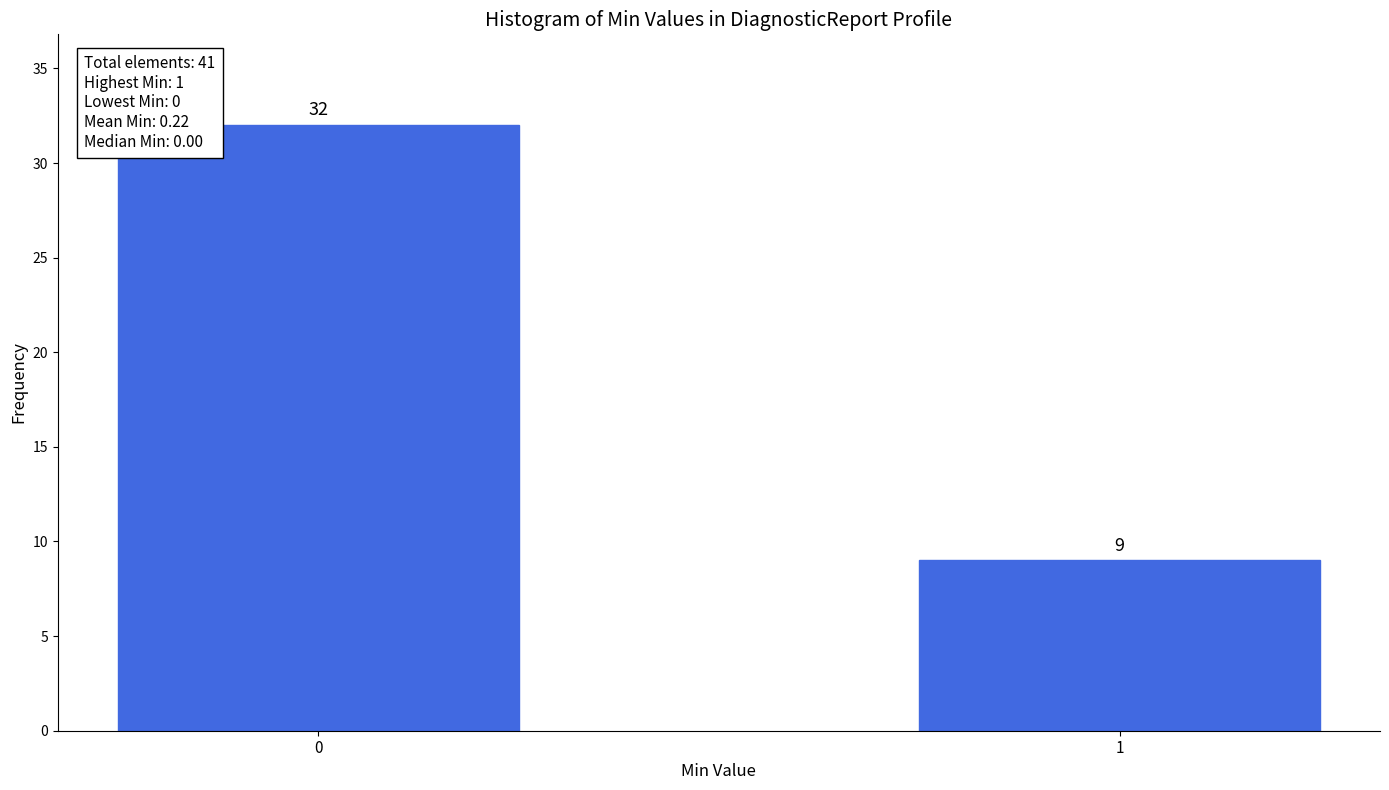

Reading left to right, what are all the values shown in this chart?

32	9